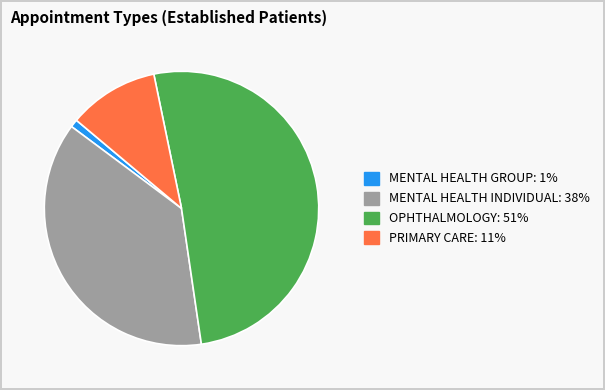

Which slice represents more than half of the pie?

OPHTHALMOLOGY